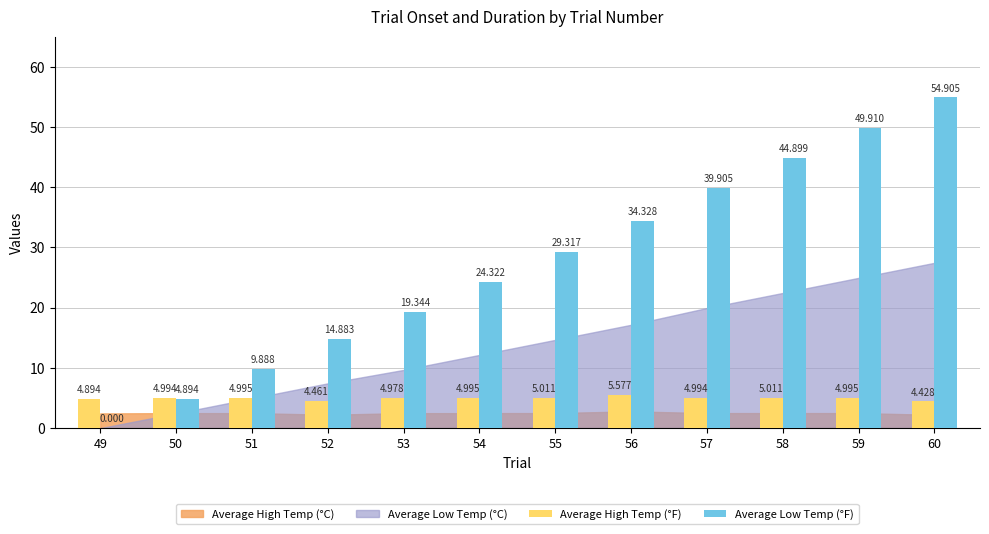

Between 52 and 58, which series saw the biggest shift?

Average Low Temp (°F)